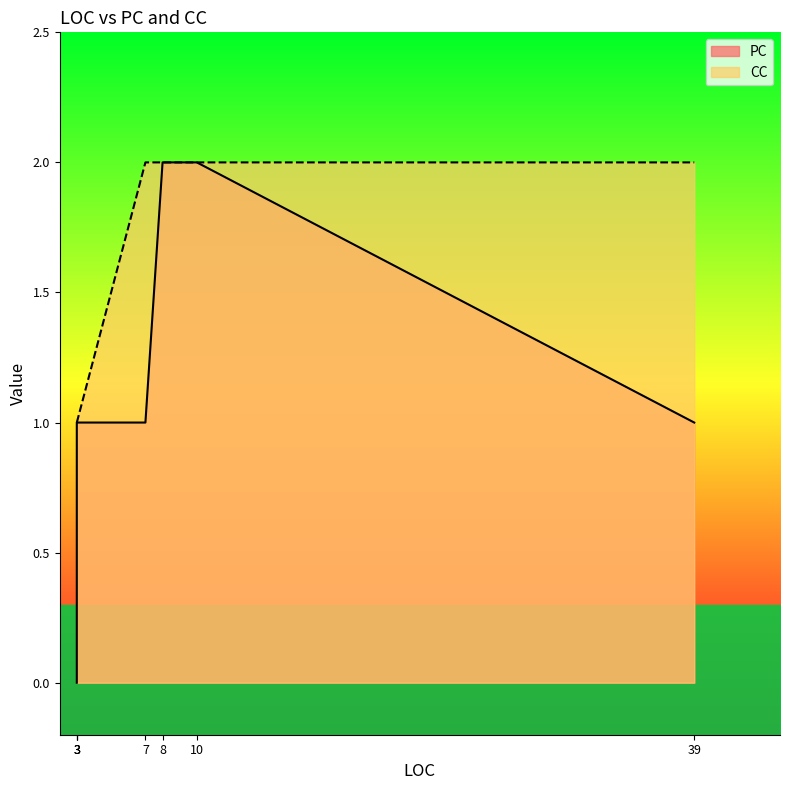

True or false: PC and CC intersect in this chart.

False